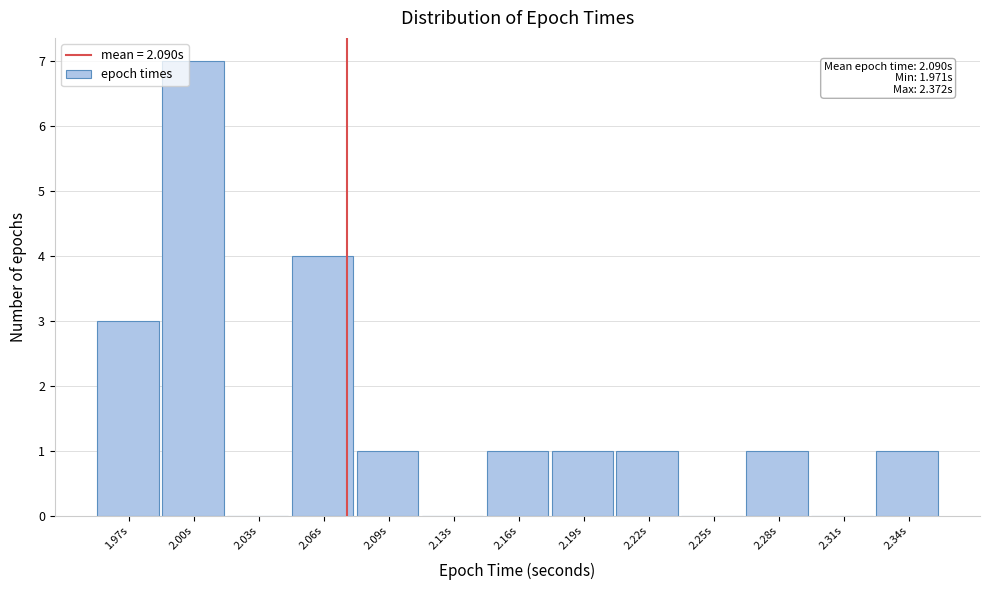

Reading left to right, what are all the values shown in this chart?

1.97s=3	2.00s=7	2.03s=0	2.06s=4	2.09s=1	2.13s=0	2.16s=1	2.19s=1	2.22s=1	2.25s=0	2.28s=1	2.31s=0	2.34s=1